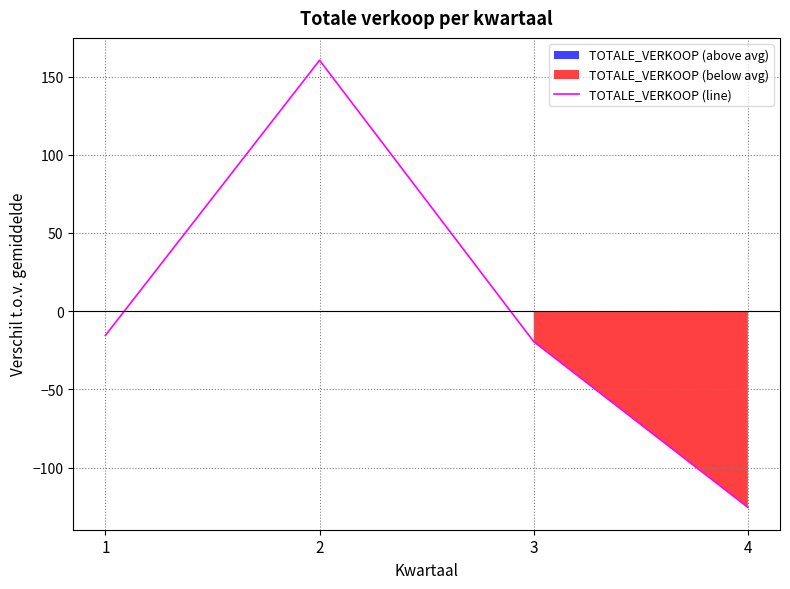

Reading left to right, extract all data points from this chart.

1=-15.5	2=160.5	3=-19.5	4=-125.5